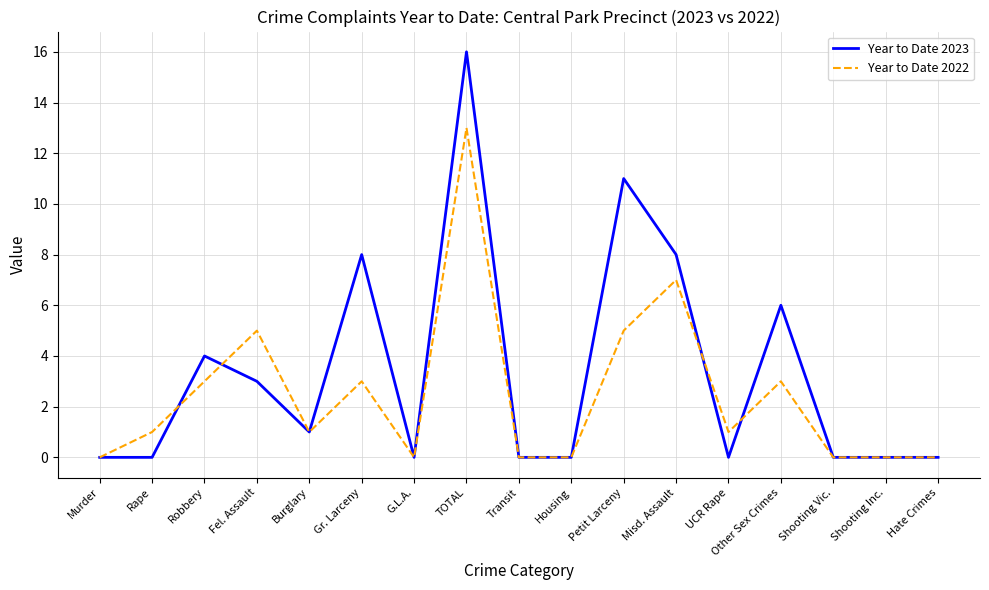

Reading left to right, transcribe all the data shown in this chart.

Year to Date 2023: 0	0	4	3	1	8	0	16	0	0	11	8	0	6	0	0	0
Year to Date 2022: 0	1	3	5	1	3	0	13	0	0	5	7	1	3	0	0	0